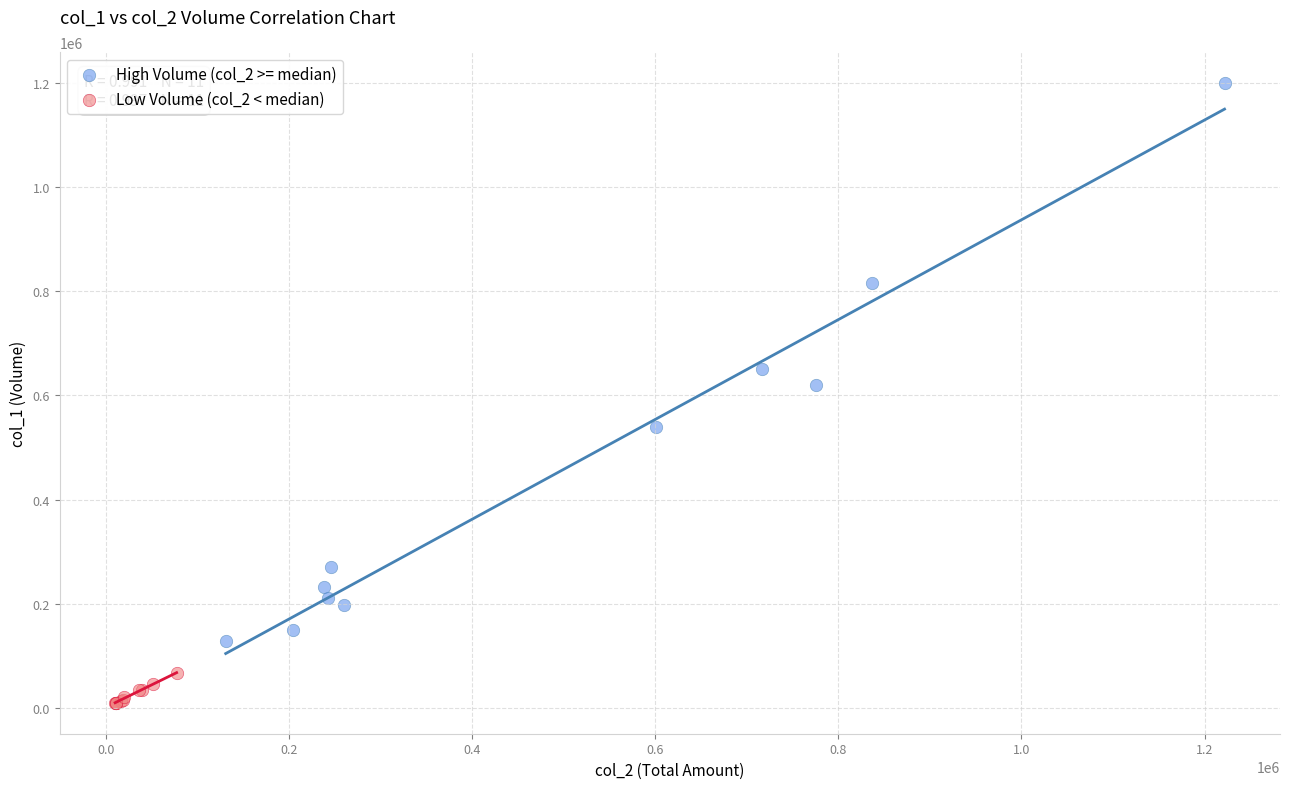

Which series has the widest spread of Y values?

High Volume (col_2 >= median)